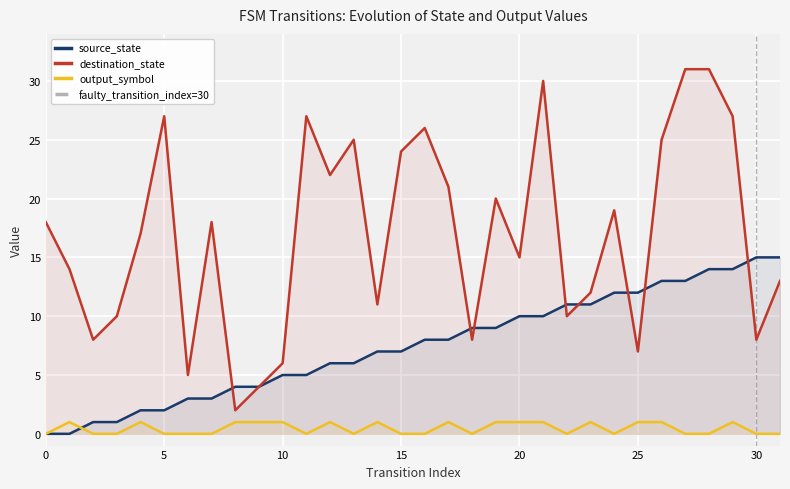

The destination_state series shows 20 at 19. True or false?

True